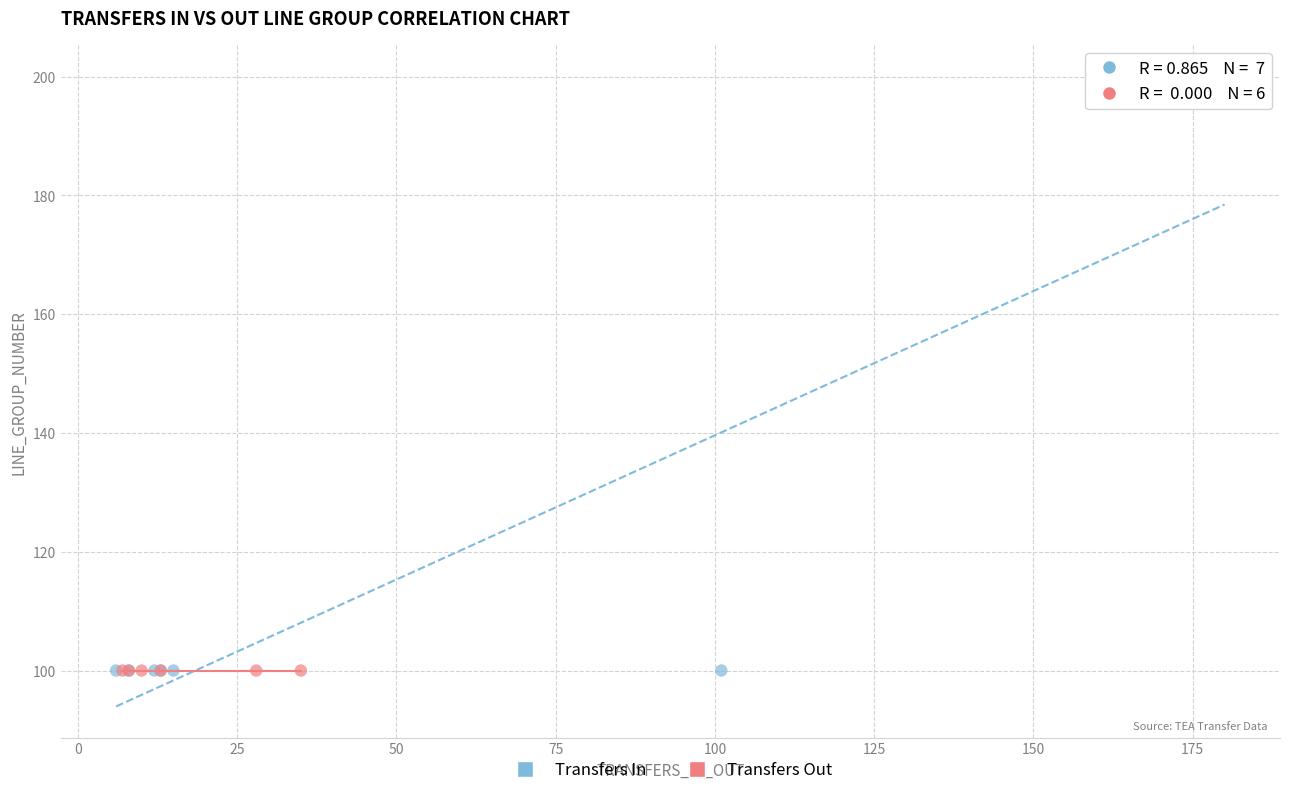

Which series reaches the maximum Y coordinate?

Transfers In